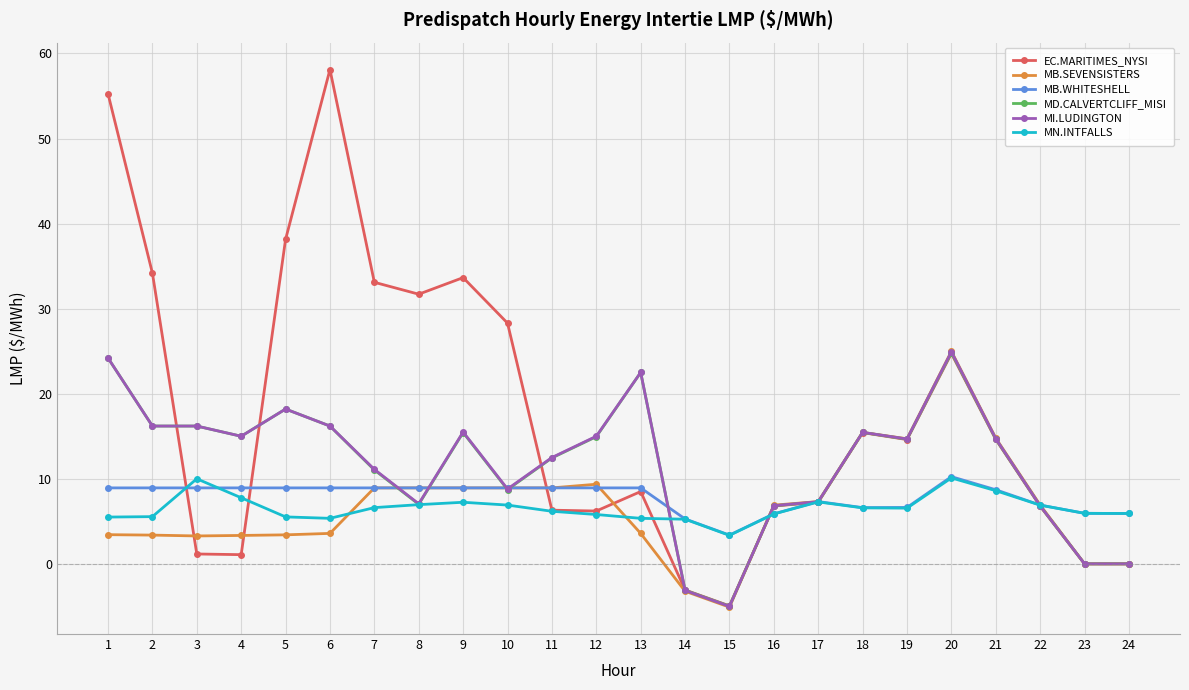

Does the chart display data point markers on the line(s)?

Yes